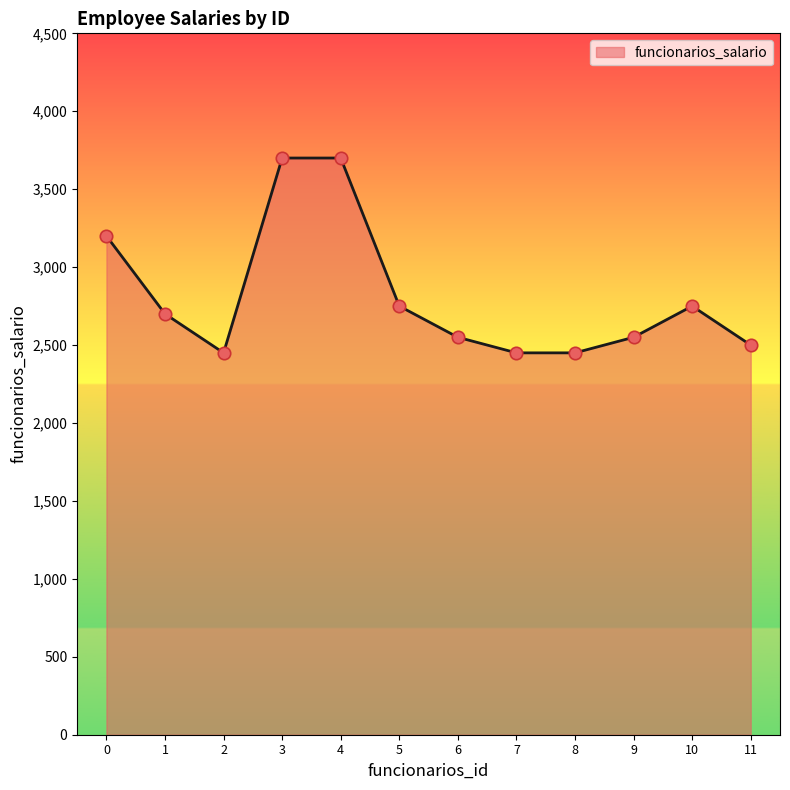

What is the change in value from 1 to 9?

-150